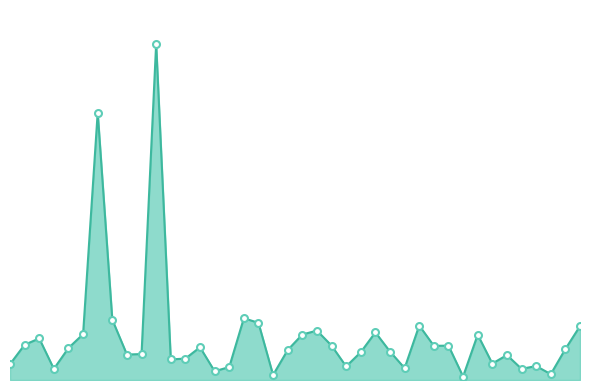

Rank the categories by value from lowest to highest.

2015-11-16, 2015-11-10, 2015-11-19, 2015-11-08, 2015-11-02, 2015-11-18, 2015-11-14, 2015-11-08, 2015-11-12, 2015-11-19, 2015-11-01, 2015-11-17, 2015-11-06, 2015-11-07, 2015-11-17, 2015-11-05, 2015-11-05, 2015-11-13, 2015-11-14, 2015-11-10, 2015-11-20, 2015-11-03, 2015-11-07, 2015-11-15, 2015-11-16, 2015-11-12, 2015-11-01, 2015-11-02, 2015-11-17, 2015-11-11, 2015-11-03, 2015-11-13, 2015-11-11, 2015-11-20, 2015-11-15, 2015-11-09, 2015-11-04, 2015-11-09, 2015-11-05, 2015-11-07